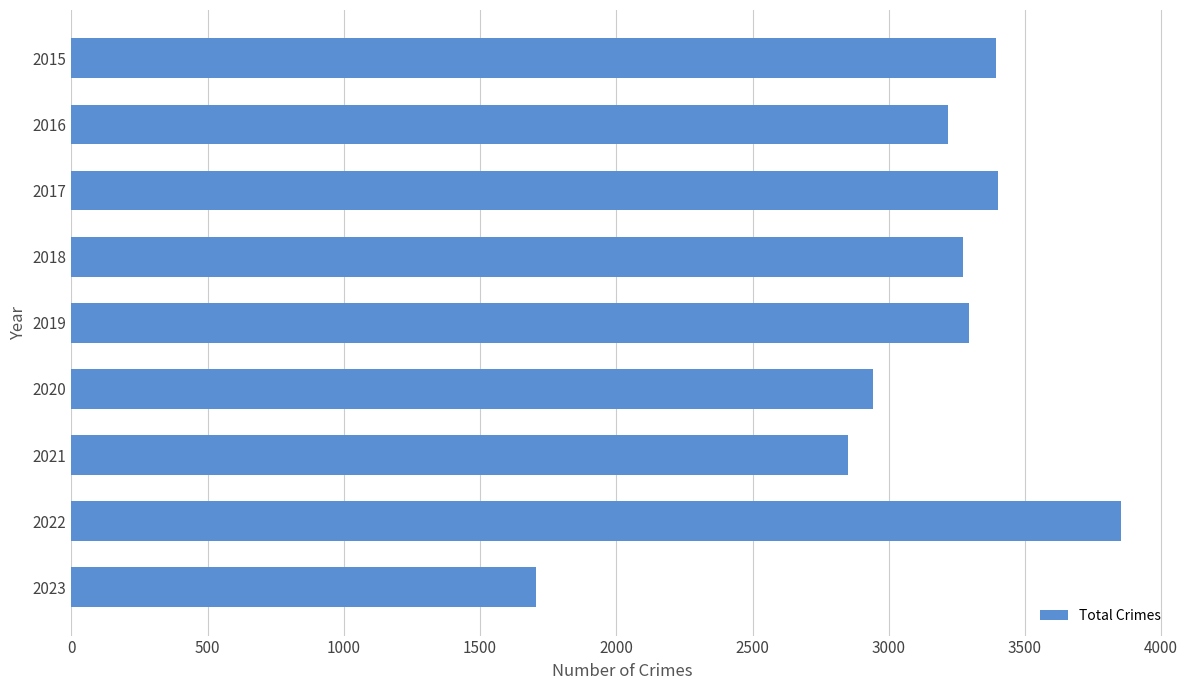

What is the maximum value shown in the chart?

3851